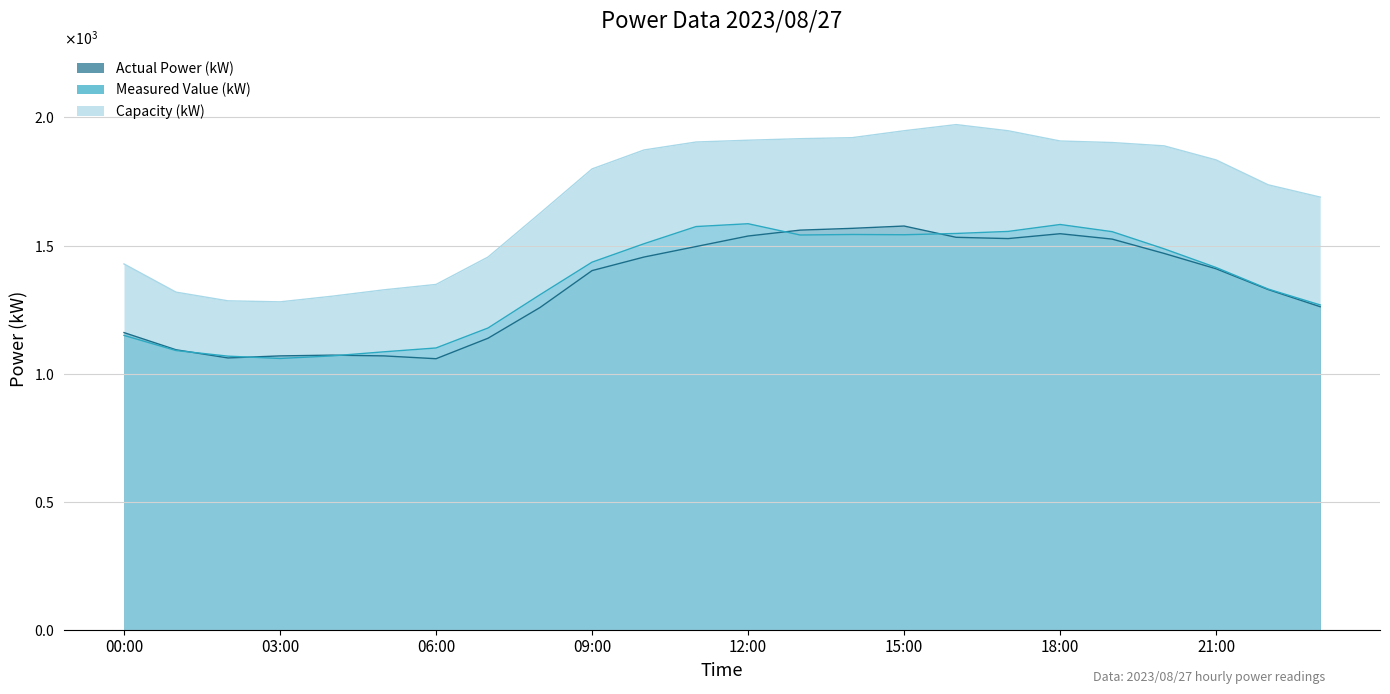

True or false: Capacity (kW) and Measured Value (kW) cross at least once.

False